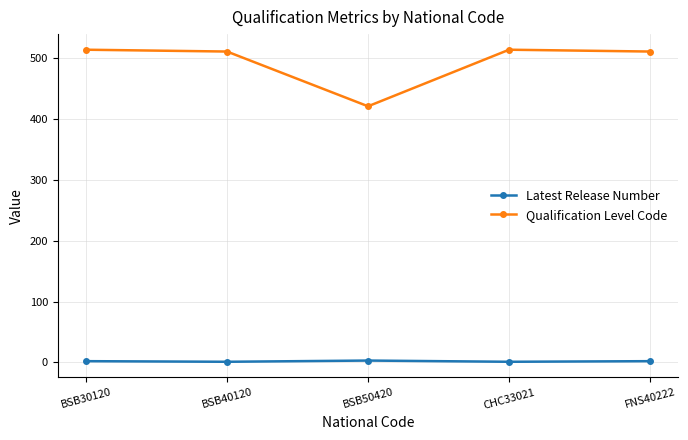

What is the highest value of the Qualification Level Code series?

514